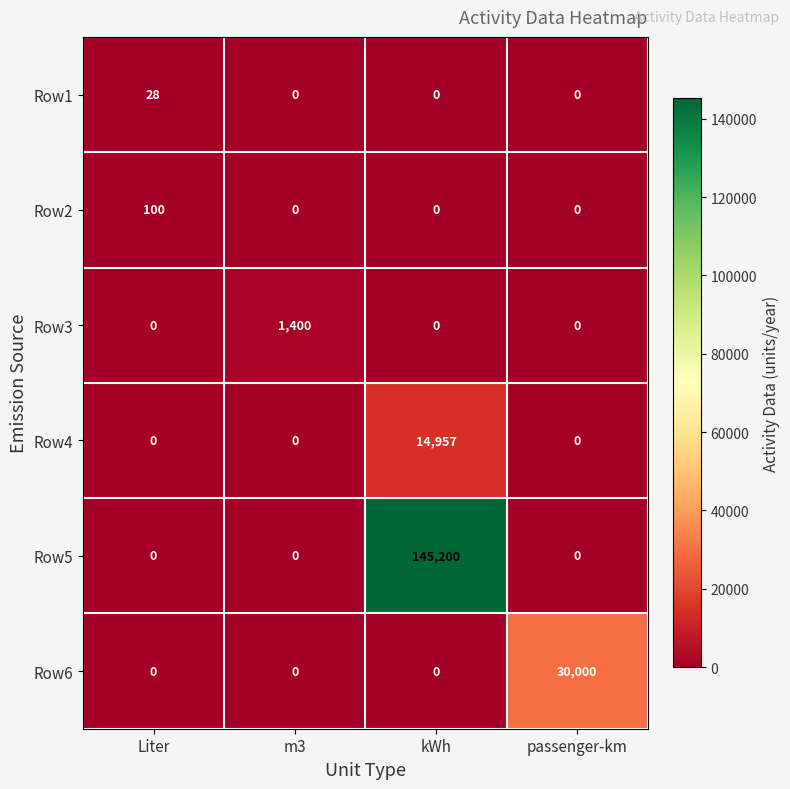

Is it true that Row3 equals 796 at m3?

False